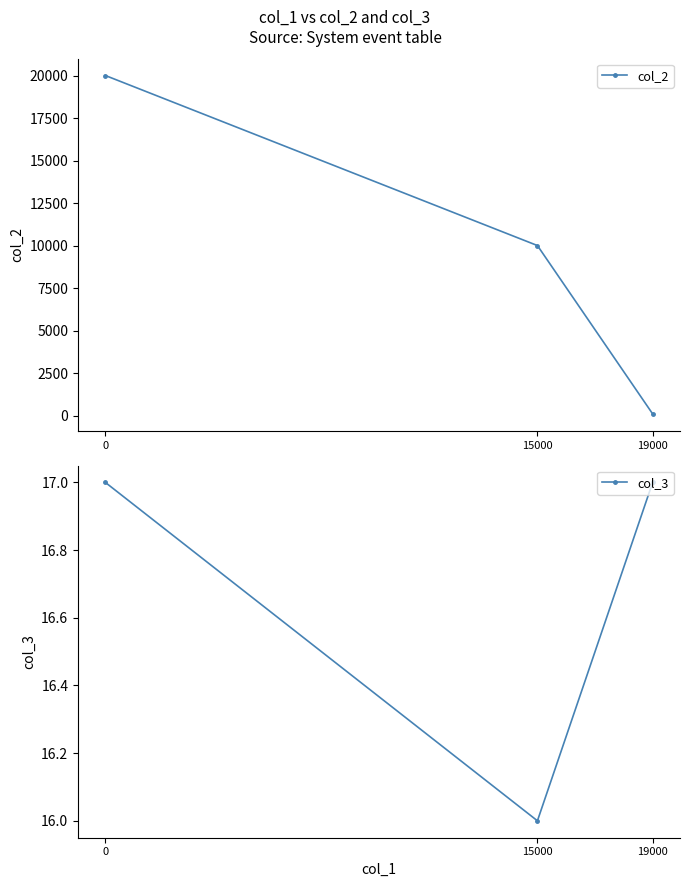

True or false: col_3 has a value of 17 at 0.

True